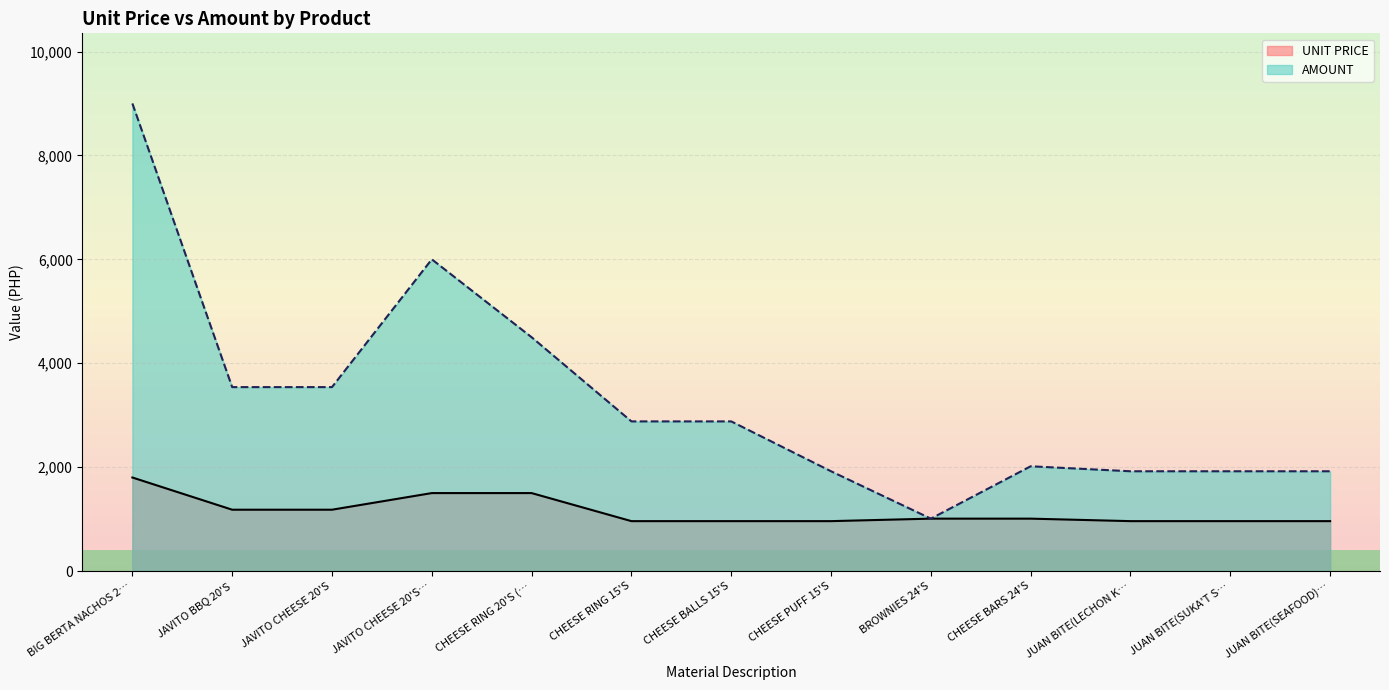

Rank the series by their maximum value, from highest to lowest.

AMOUNT, UNIT PRICE